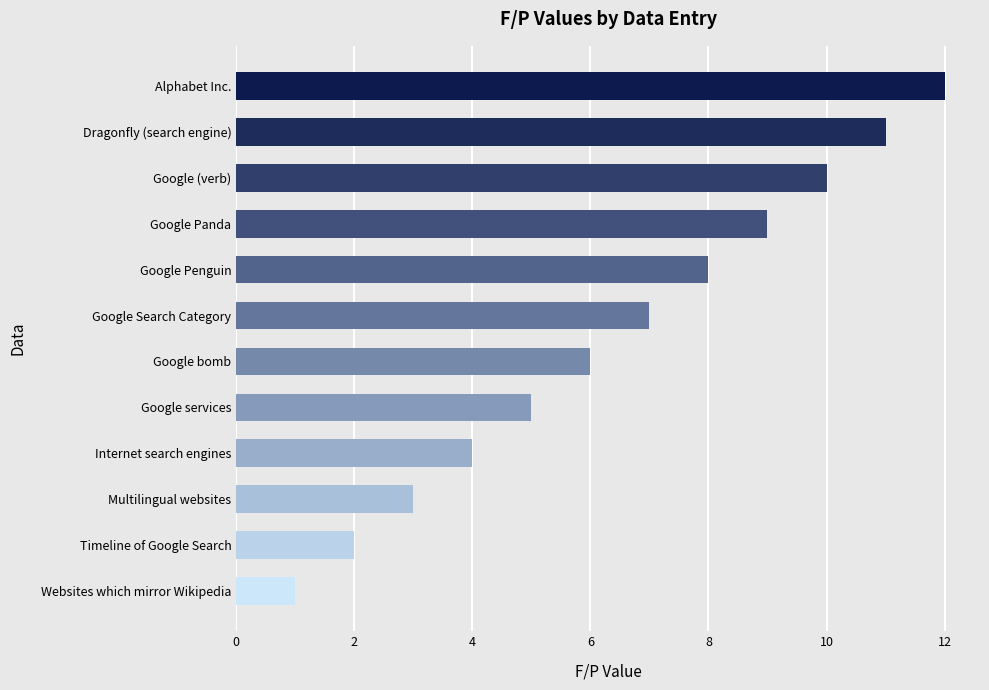

Rank the categories by value from highest to lowest.

Alphabet Inc., Dragonfly (search engine), Google (verb), Google Panda, Google Penguin, Google Search Category, Google bomb, Google services, Internet search engines, Multilingual websites, Timeline of Google Search, Websites which mirror Wikipedia